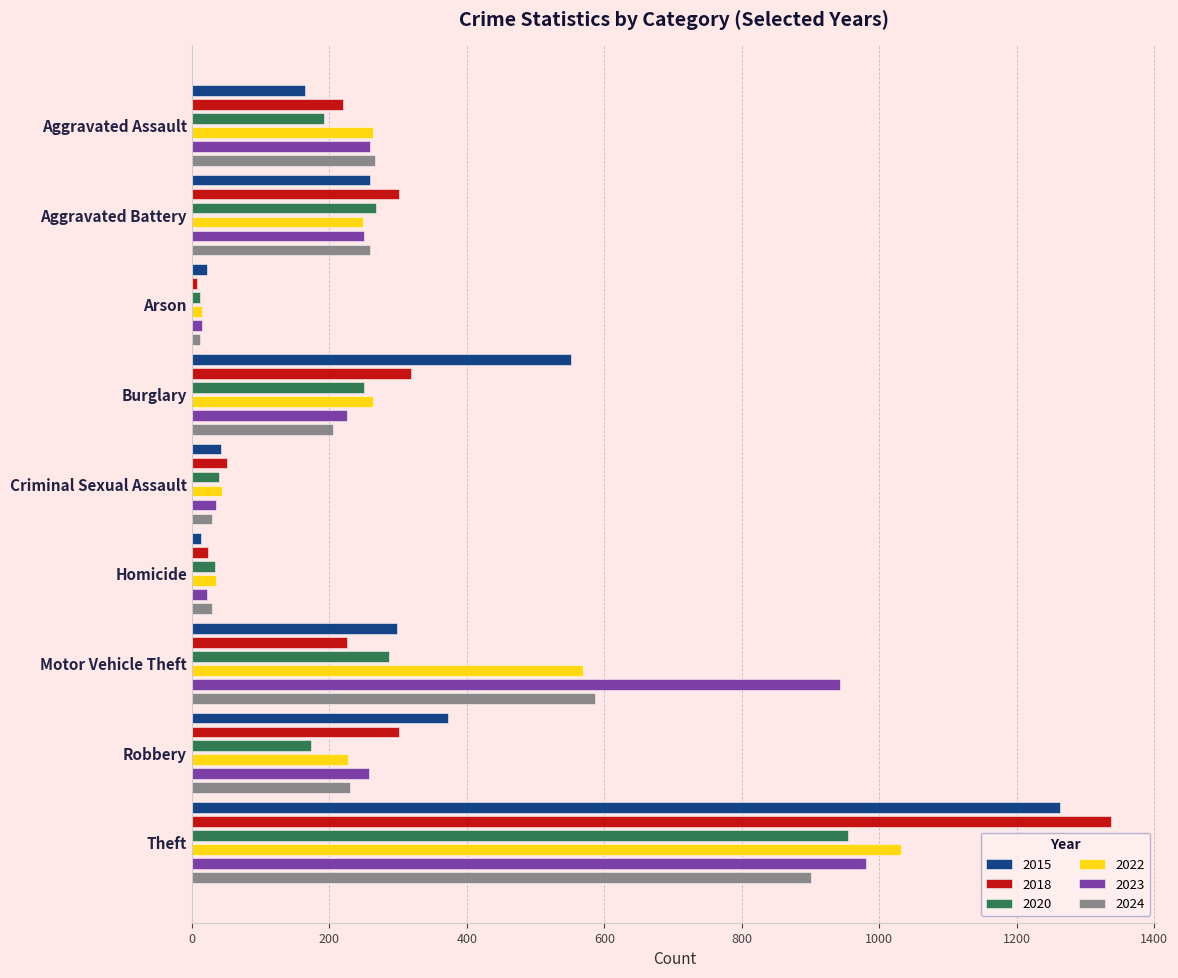

Are the bars horizontal?

Yes